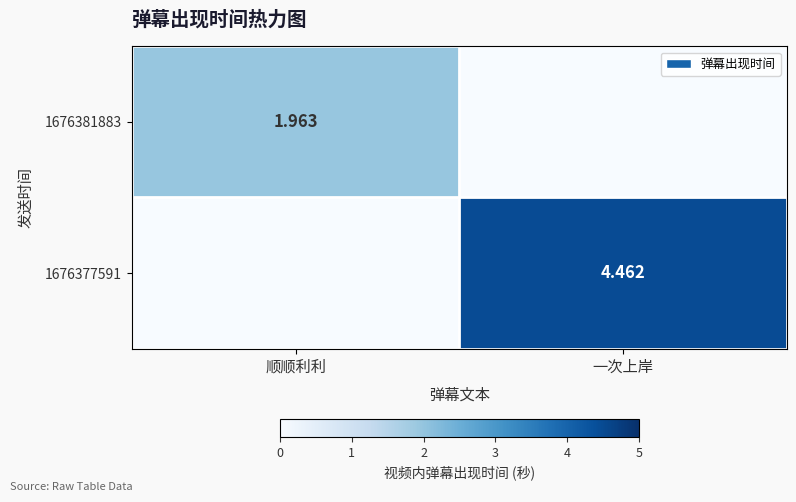

How many data points in 1676381883 are less than 1?

1